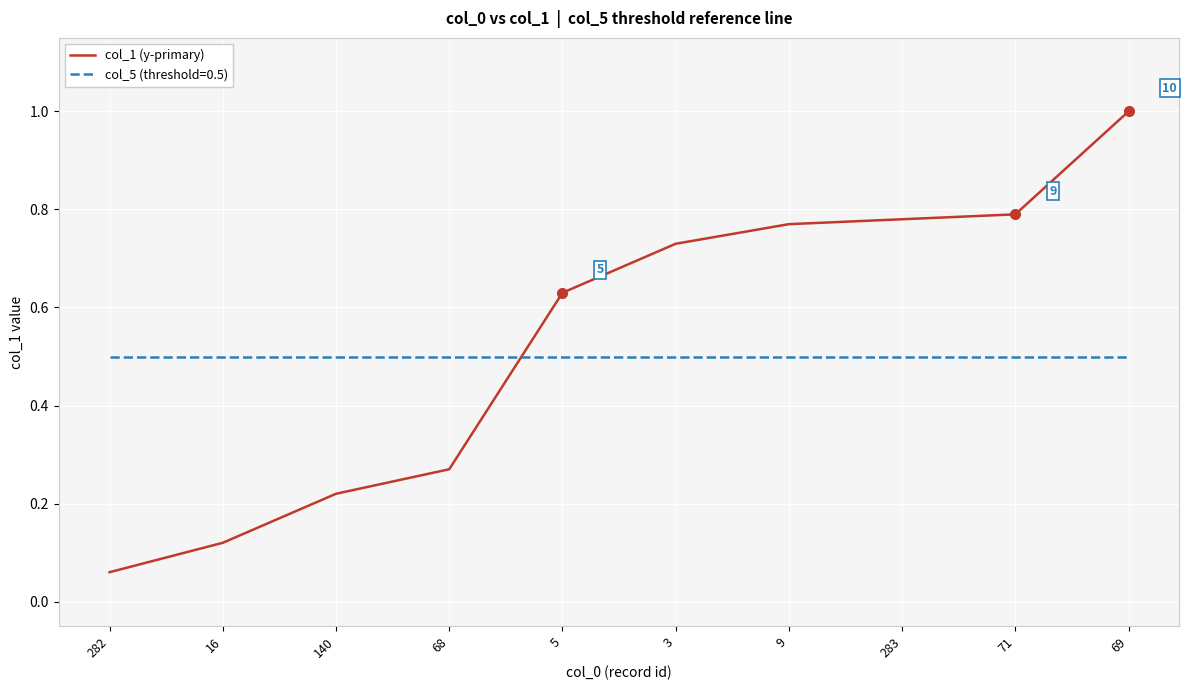

Which label corresponds to the smallest value in the chart?

282